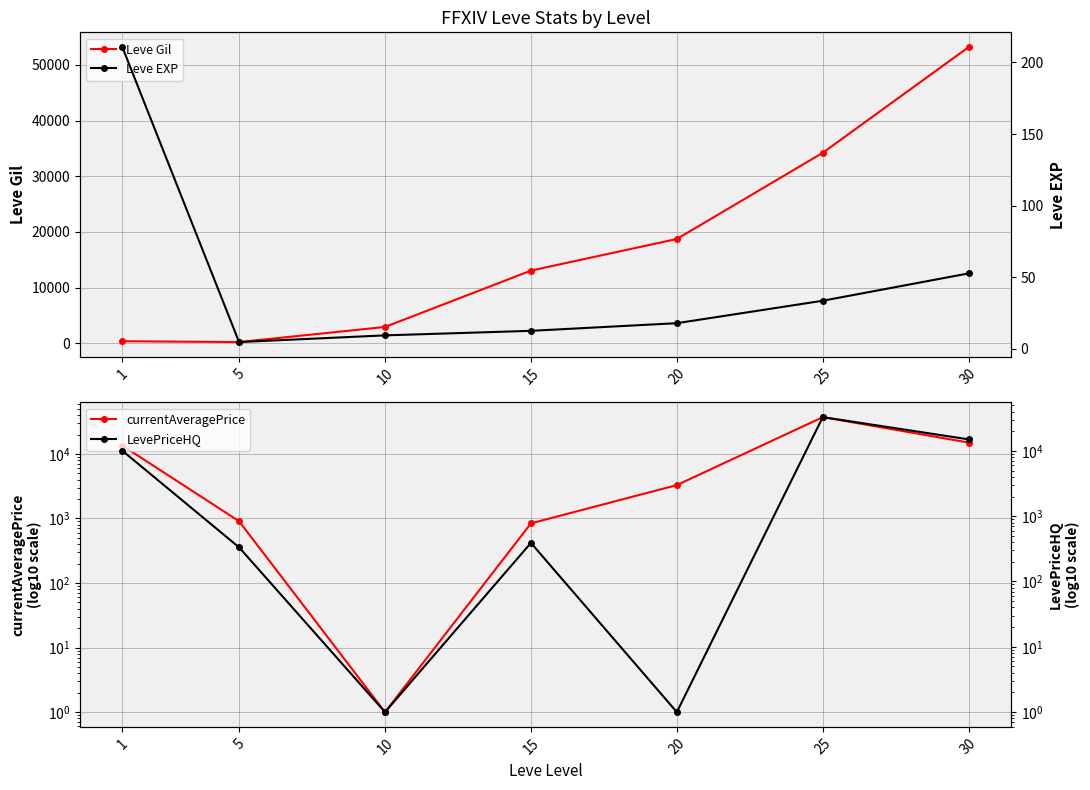

True or false: Leve Gil has a value of 17564.2 at 15.

False